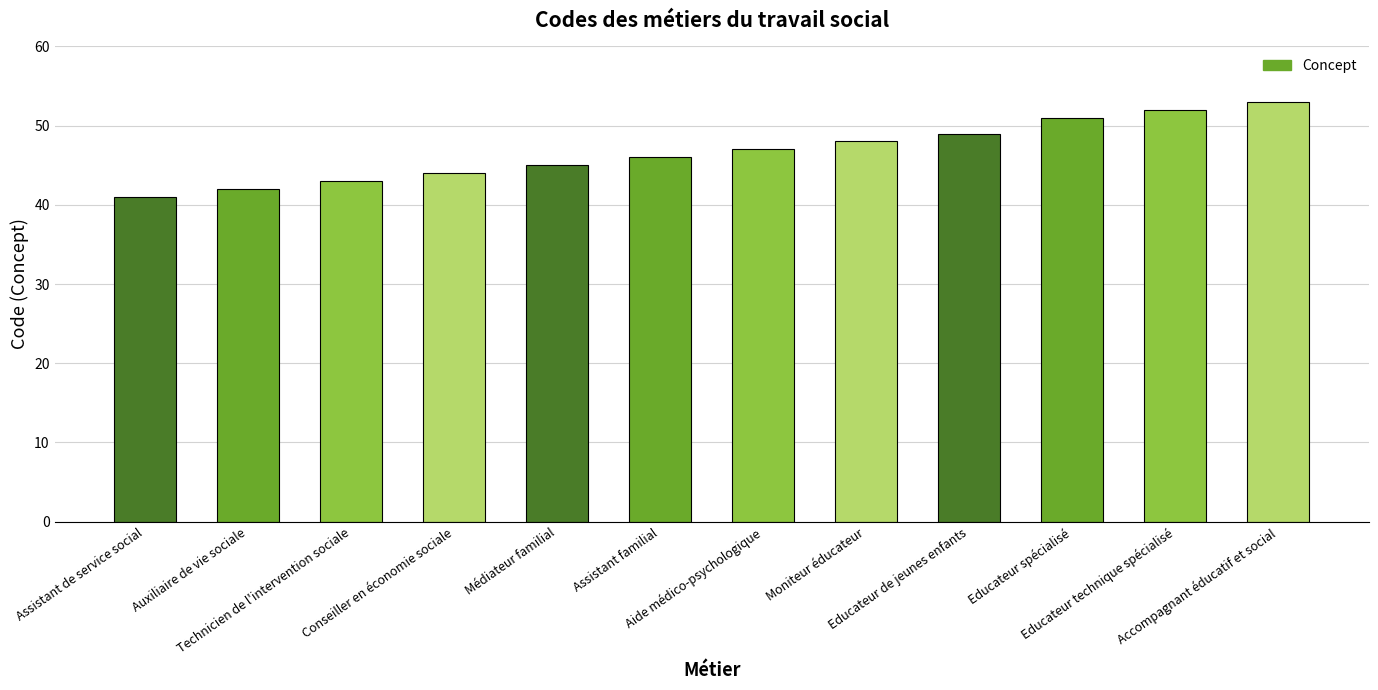

Approximately how many times larger is the value at Assistant de service social compared to Médiateur familial?

0.9